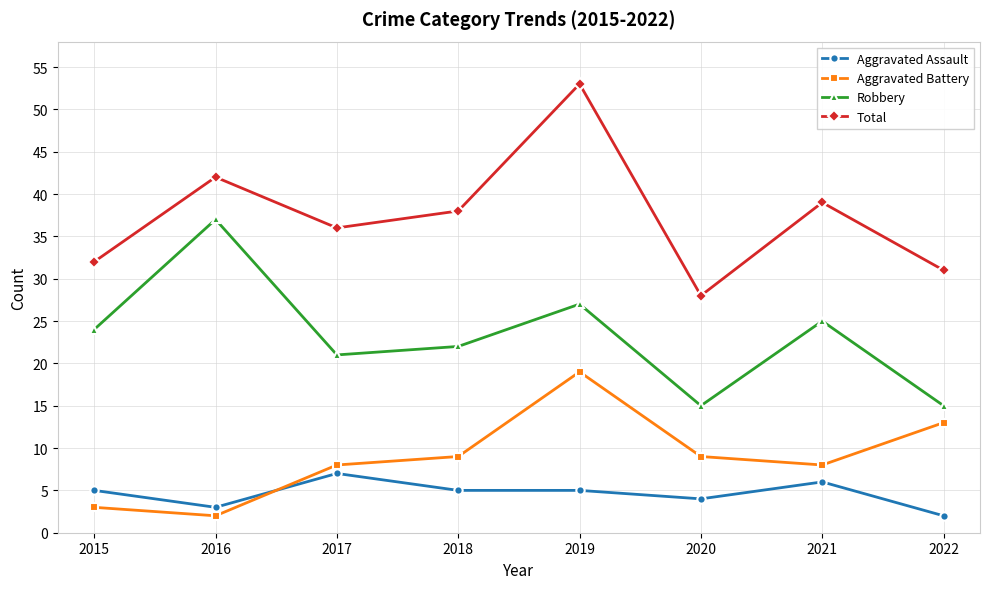

What is the difference between the highest and lowest values at 2020?

24